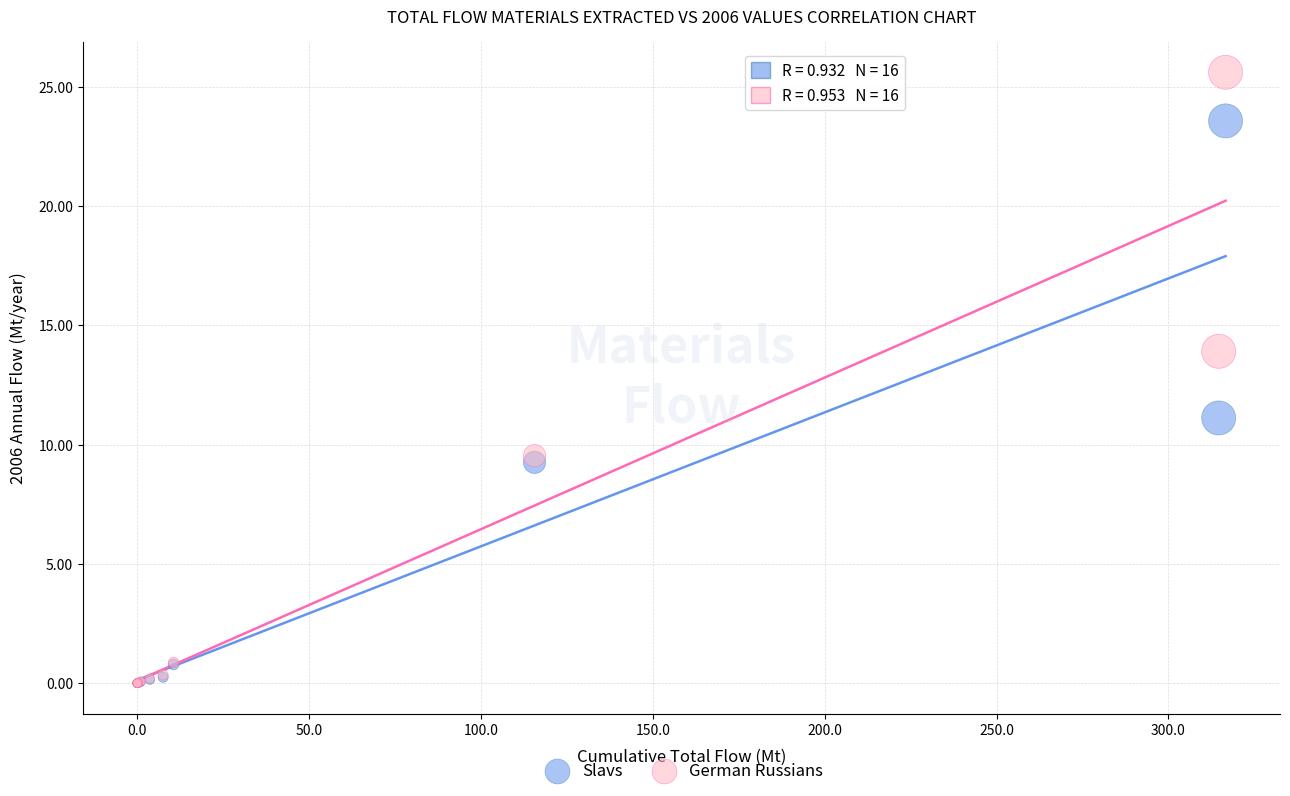

Which series contains the highest Y value?

German Russians